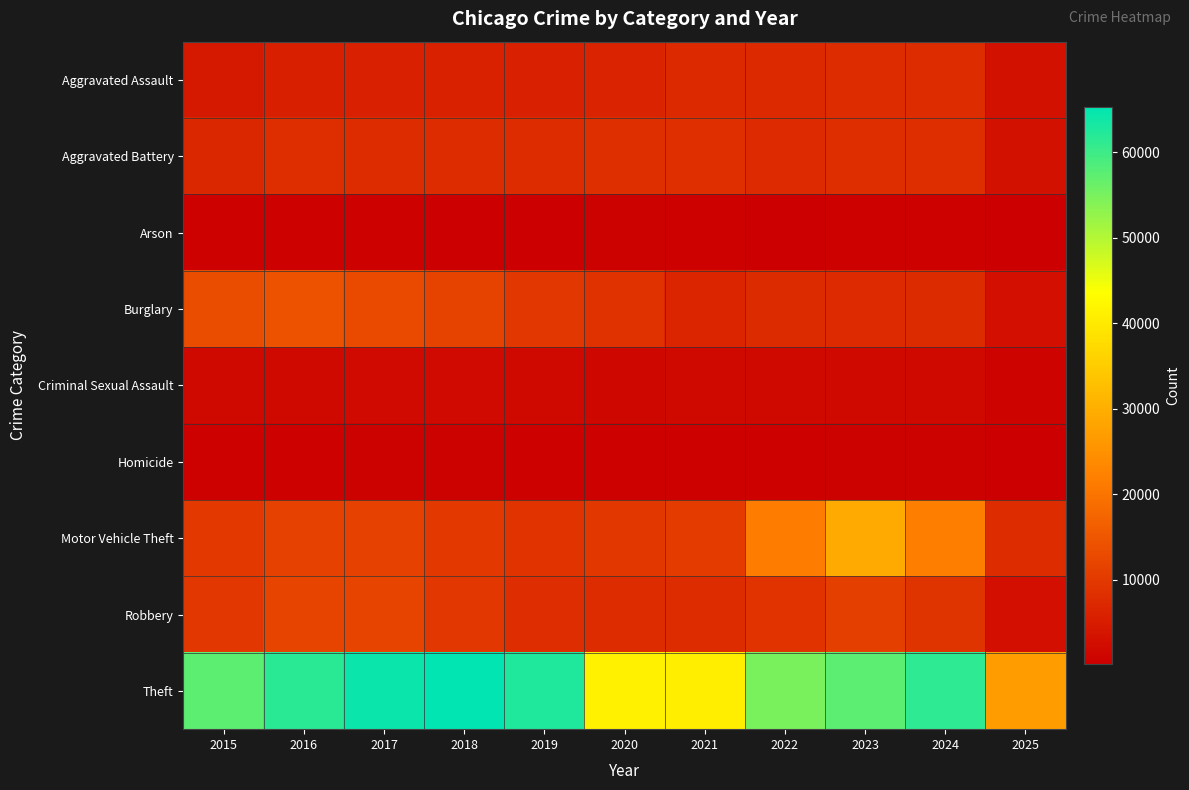

Which label corresponds to the largest value in the chart?

2018